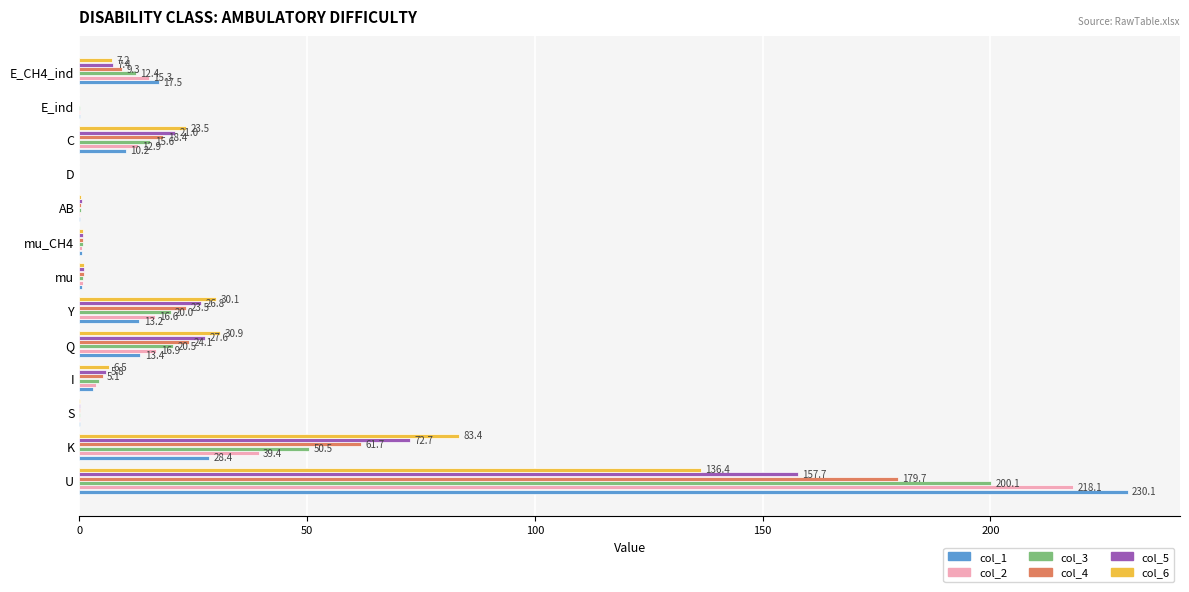

Which series has the largest total across all categories?

col_3